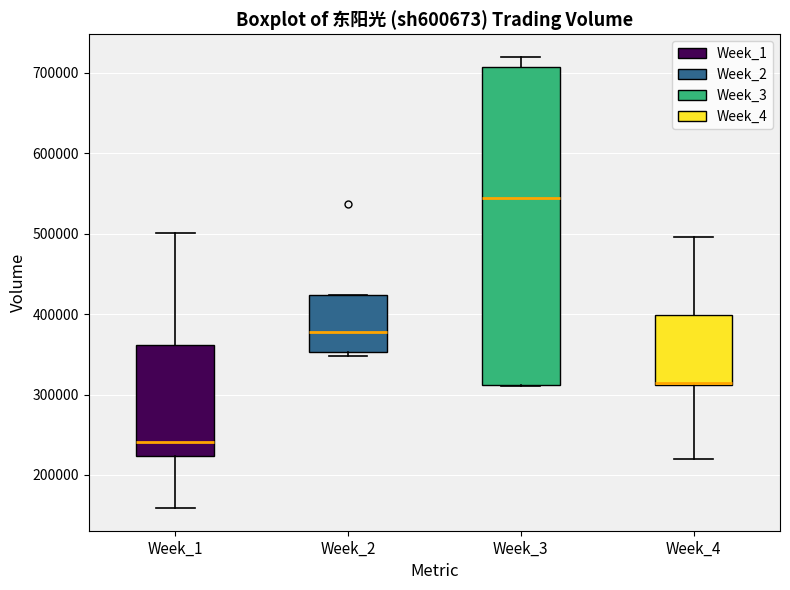

Reading left to right, read every box against the y-axis: the position of its median line, the range the box covers, and the ends of its whiskers. The values are not printed on the chart, so give them approximately, as read against the axis.

Week_1: median 240000, box 220000 to 360000, whiskers 160000 to 500000
Week_2: median 380000, box 350000 to 420000, whiskers 350000 (just below the box's lower edge) to 420000
Week_3: median 540000, box 310000 to 710000, whiskers 310000 to 720000
Week_4: median 310000, box 310000 to 400000, whiskers 220000 to 500000